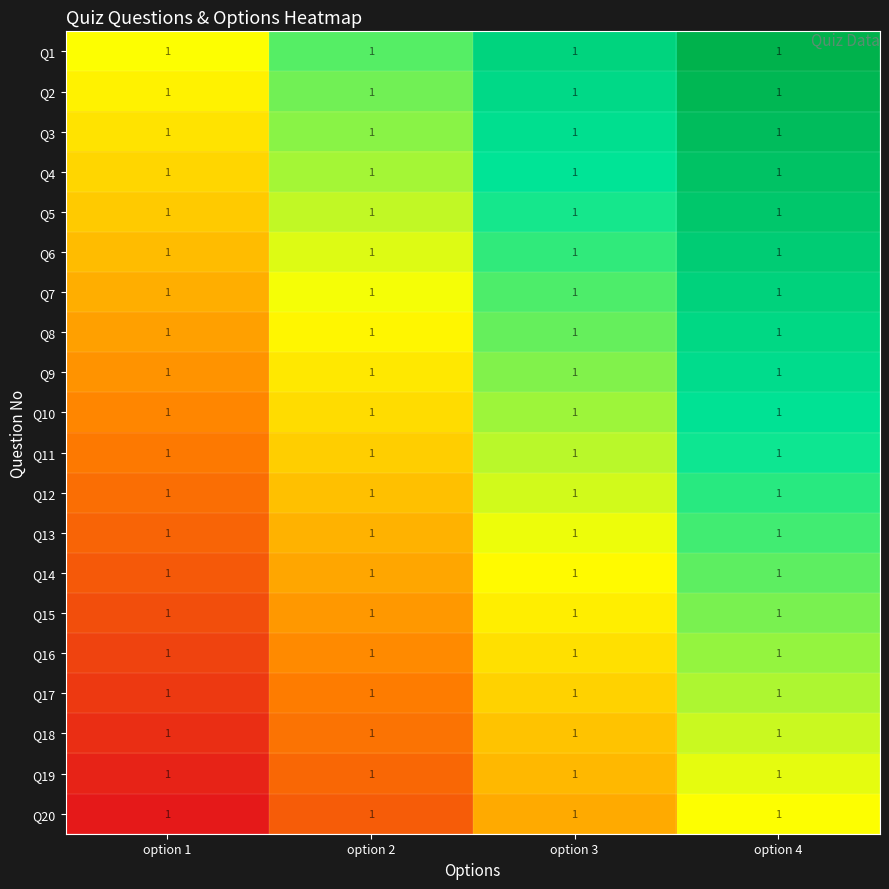

Count the number of data series in this chart.

20